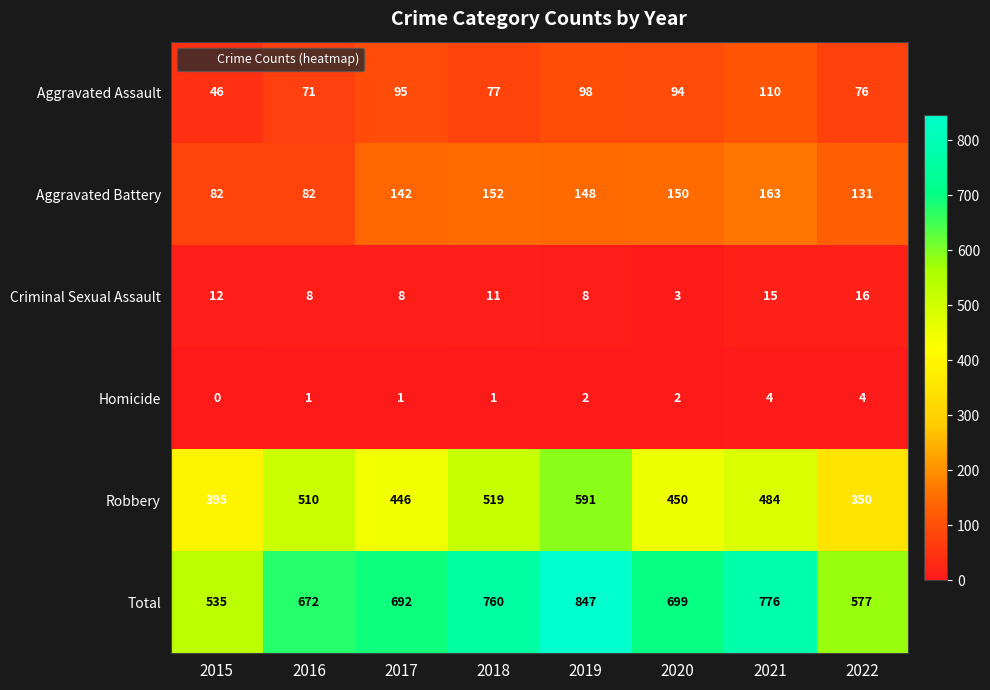

What is the total value across all series at 2019?

1694